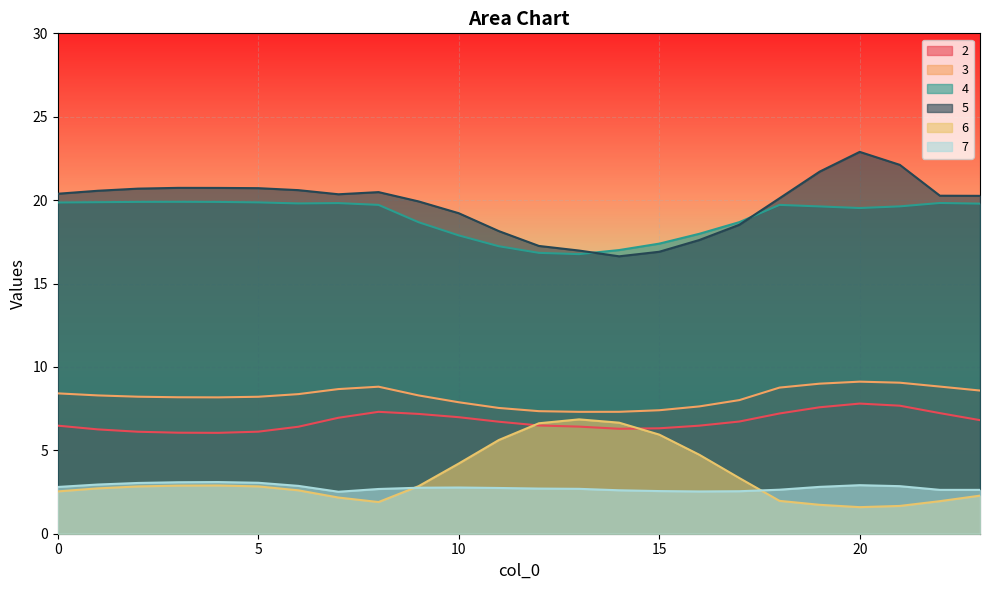

True or false: 3 has more than 2 interior local peaks.

False